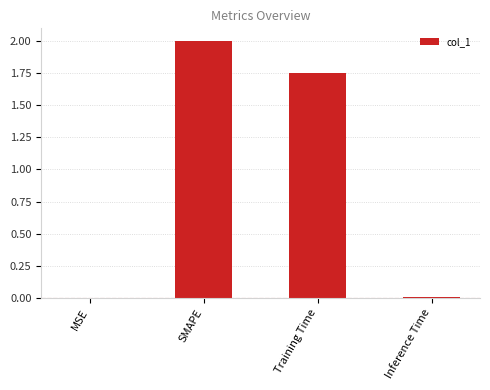

Which has a higher value, MSE or SMAPE?

SMAPE